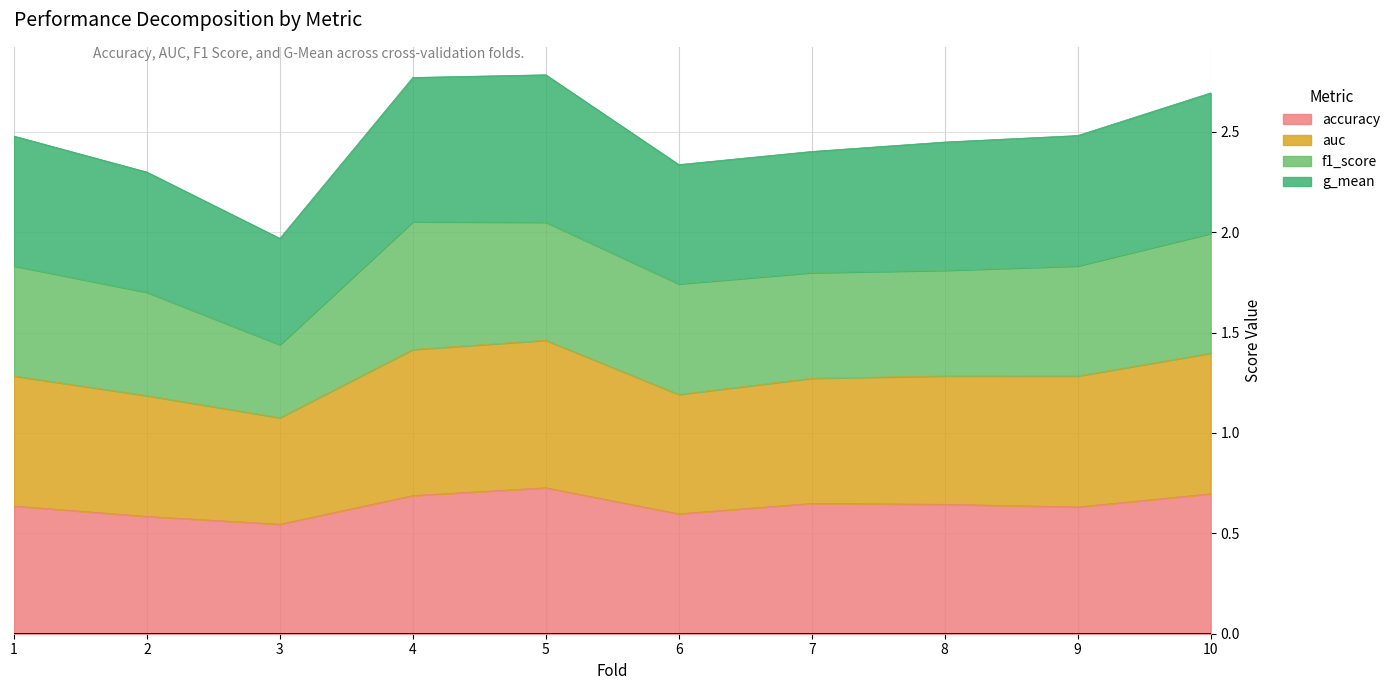

Where is the first local minimum for accuracy?

3